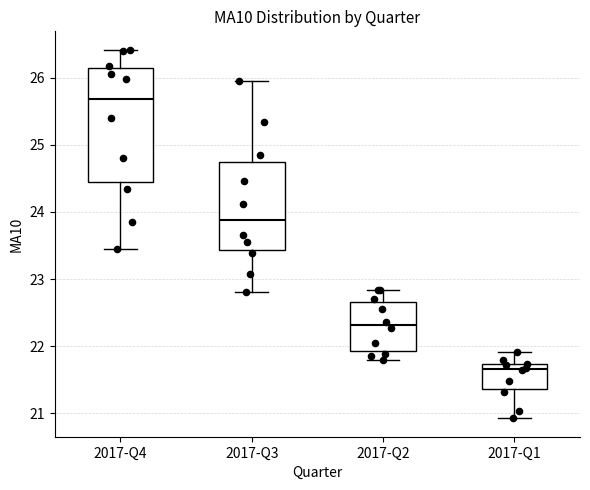

Where is the lower edge of the box for 2017-Q3 on the y-axis? The values are not printed on the chart, so give them approximately, as read against the axis.

23.4